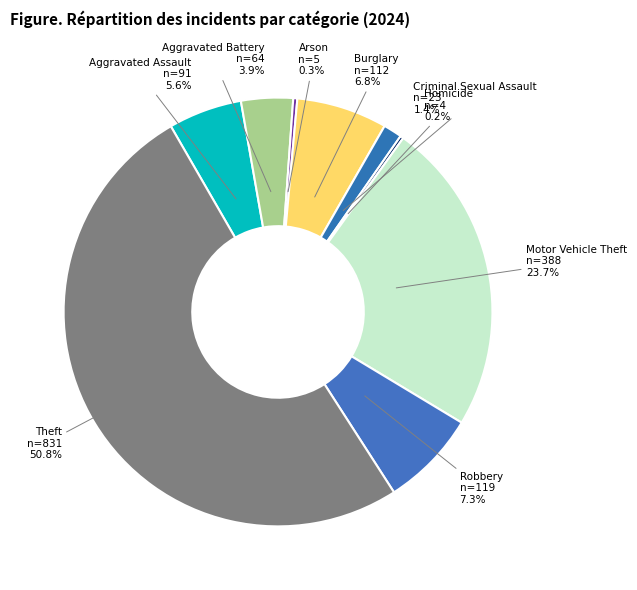

To the nearest percent, what is the average slice percentage?

11%